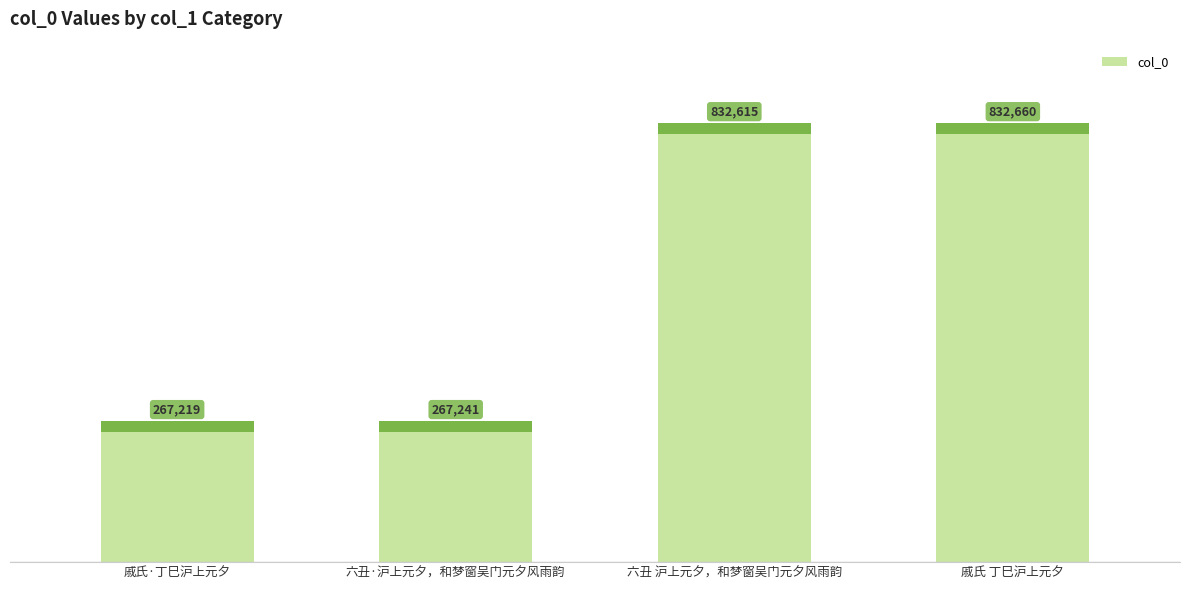

List the labels in order of value, largest first.

戚氏 丁巳沪上元夕, 六丑 沪上元夕，和梦窗吴门元夕风雨韵, 六丑·沪上元夕，和梦窗吴门元夕风雨韵, 戚氏·丁巳沪上元夕